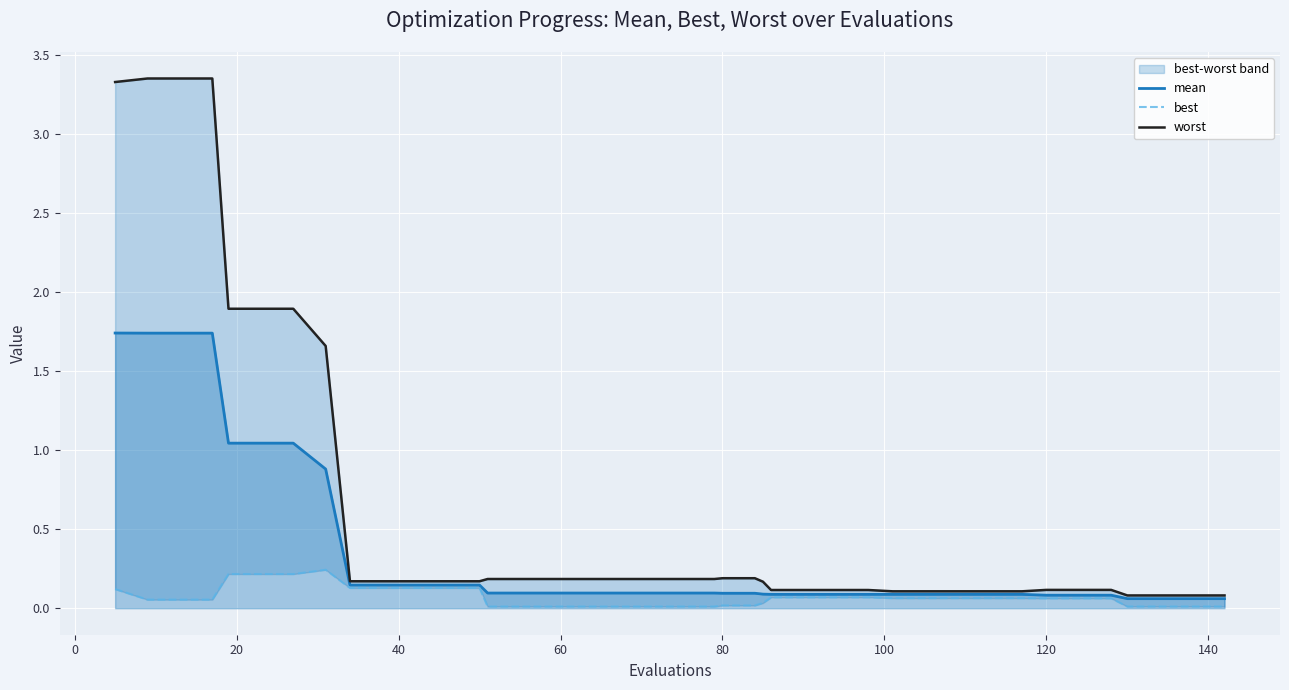

What is the difference between the maximum and minimum values in the worst series?

3.3